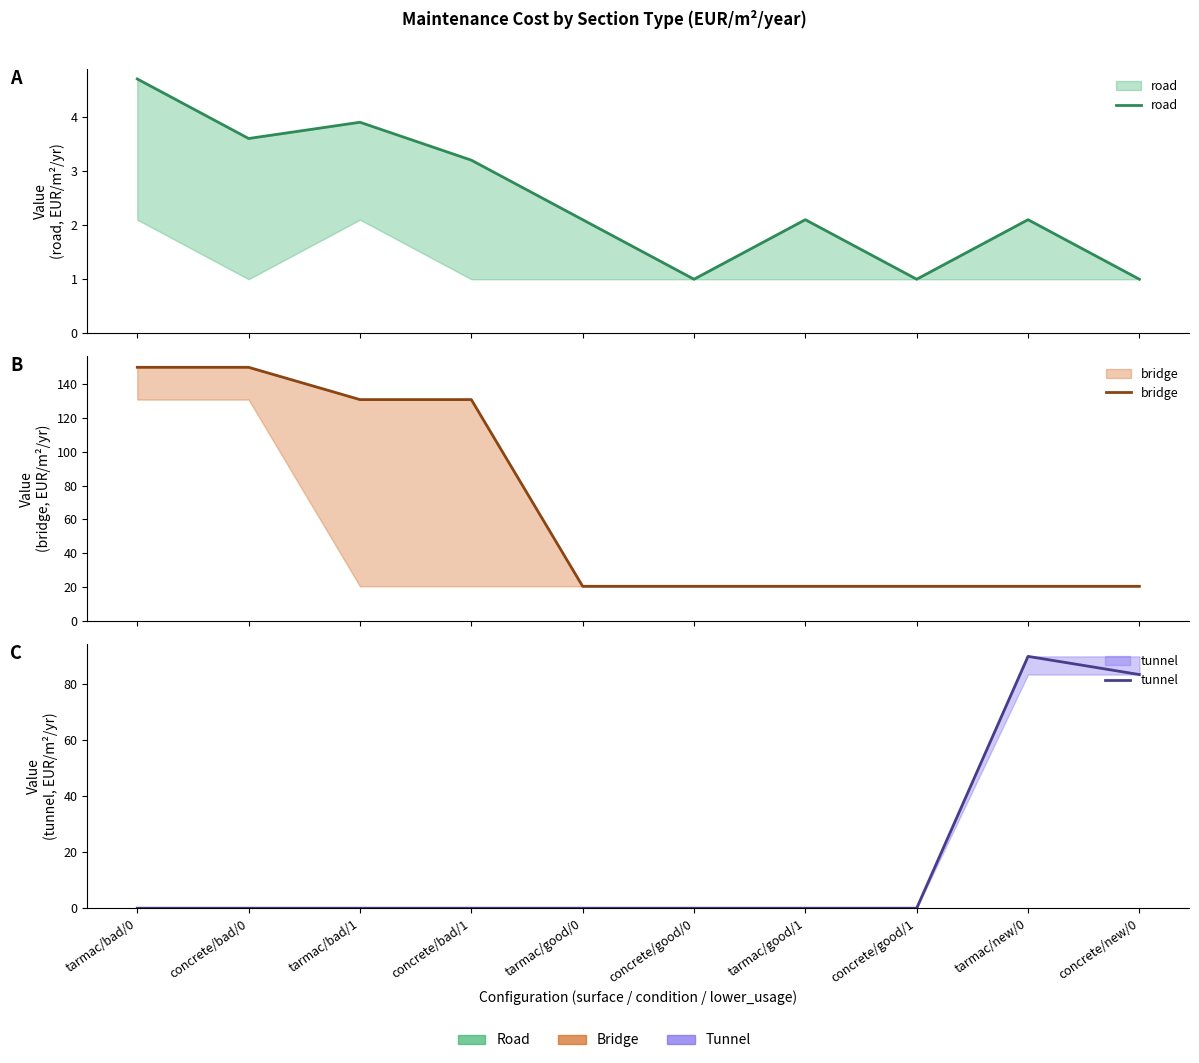

At concrete/new/0, list the series in order from smallest to largest.

road, bridge, tunnel